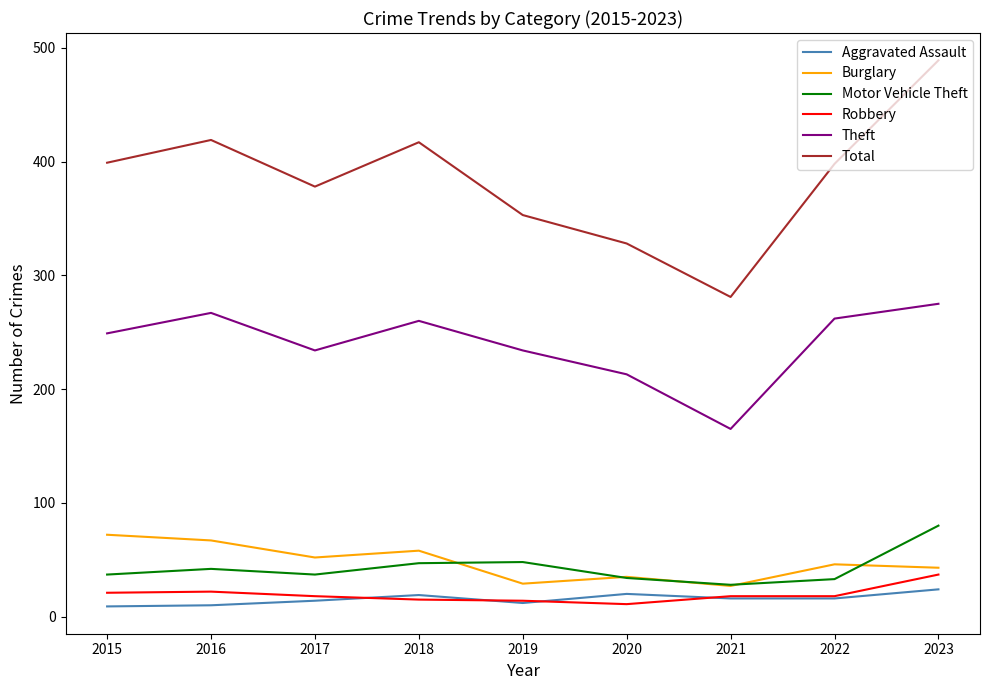

What are all the series names shown in the legend?

Aggravated Assault, Burglary, Motor Vehicle Theft, Robbery, Theft, Total